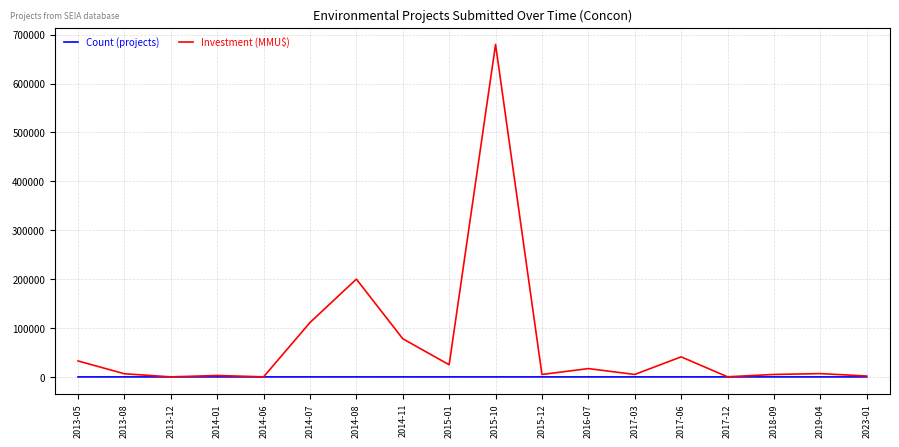

Which category has the highest value in the Investment (MMU$) series?

2015-10